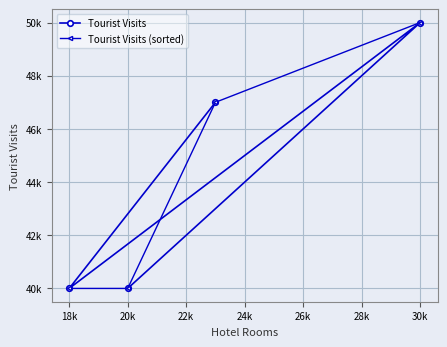

True or false: Tourist Visits has a value of 68790 at 20k.

False